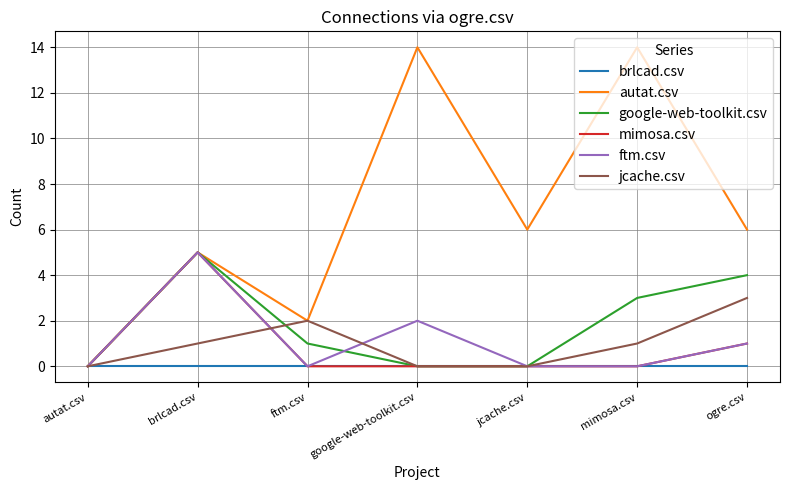

Reading left to right, list all the values displayed in this chart.

brlcad.csv: 0	0	0	0	0	0	0
autat.csv: 0	5	2	14	6	14	6
google-web-toolkit.csv: 0	5	1	0	0	3	4
mimosa.csv: 0	5	0	0	0	0	1
ftm.csv: 0	5	0	2	0	0	1
jcache.csv: 0	1	2	0	0	1	3